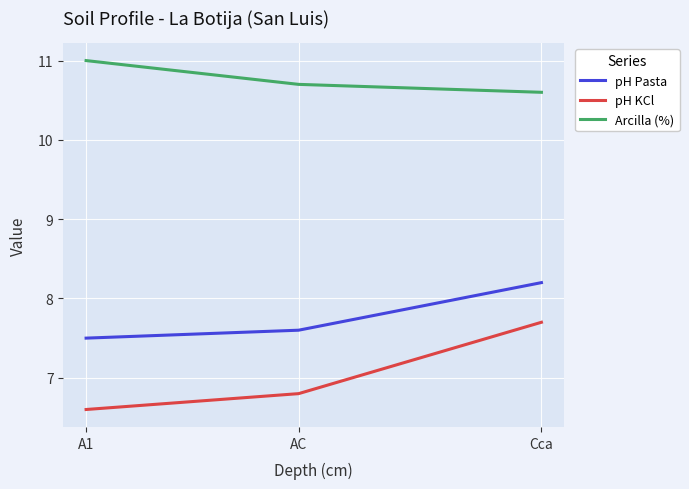

The Arcilla (%) series shows 10.6 at Cca. True or false?

True